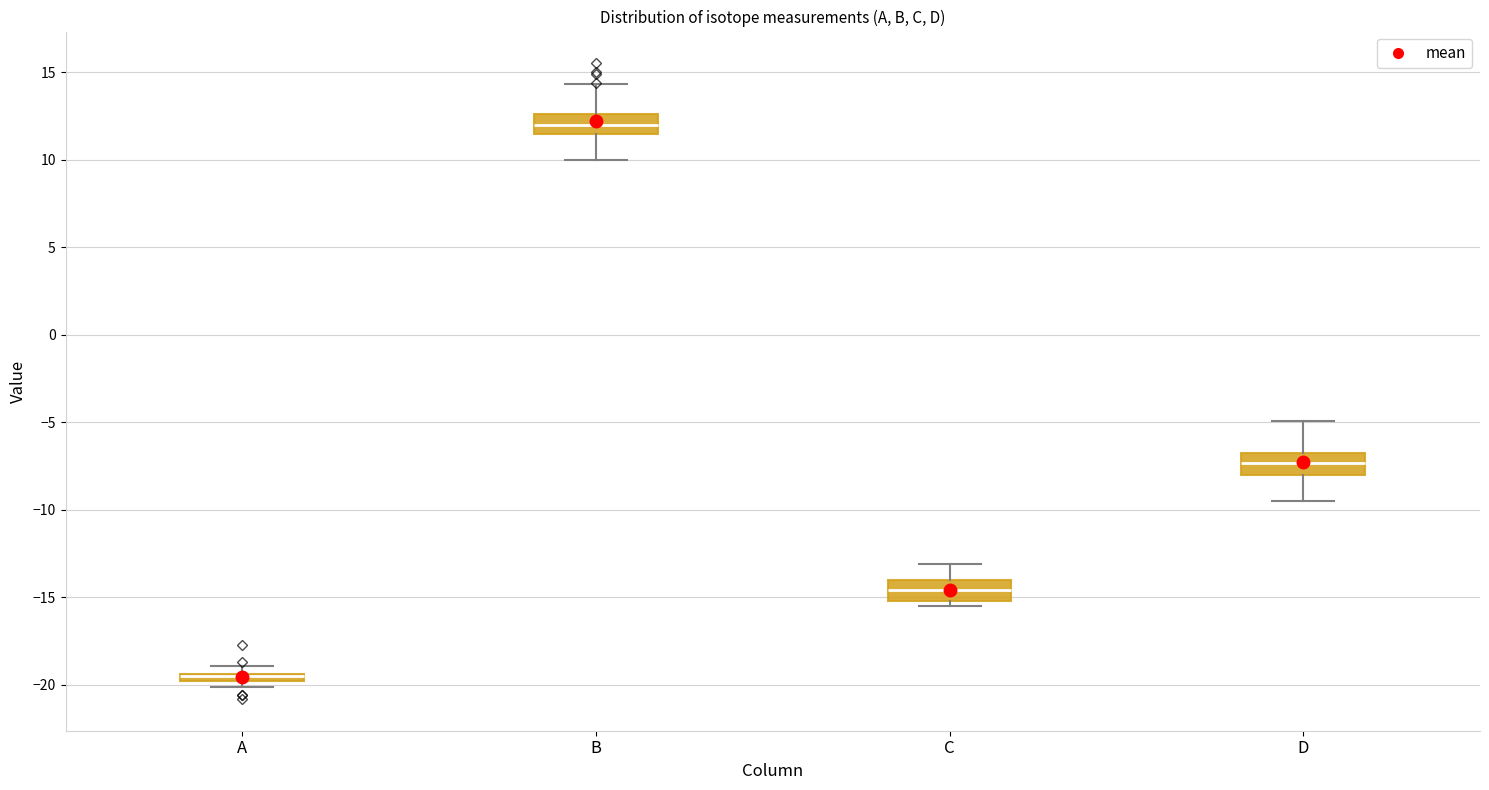

Where is the lower edge of the box for B on the y-axis? The values are not printed on the chart, so give them approximately, as read against the axis.

11.5